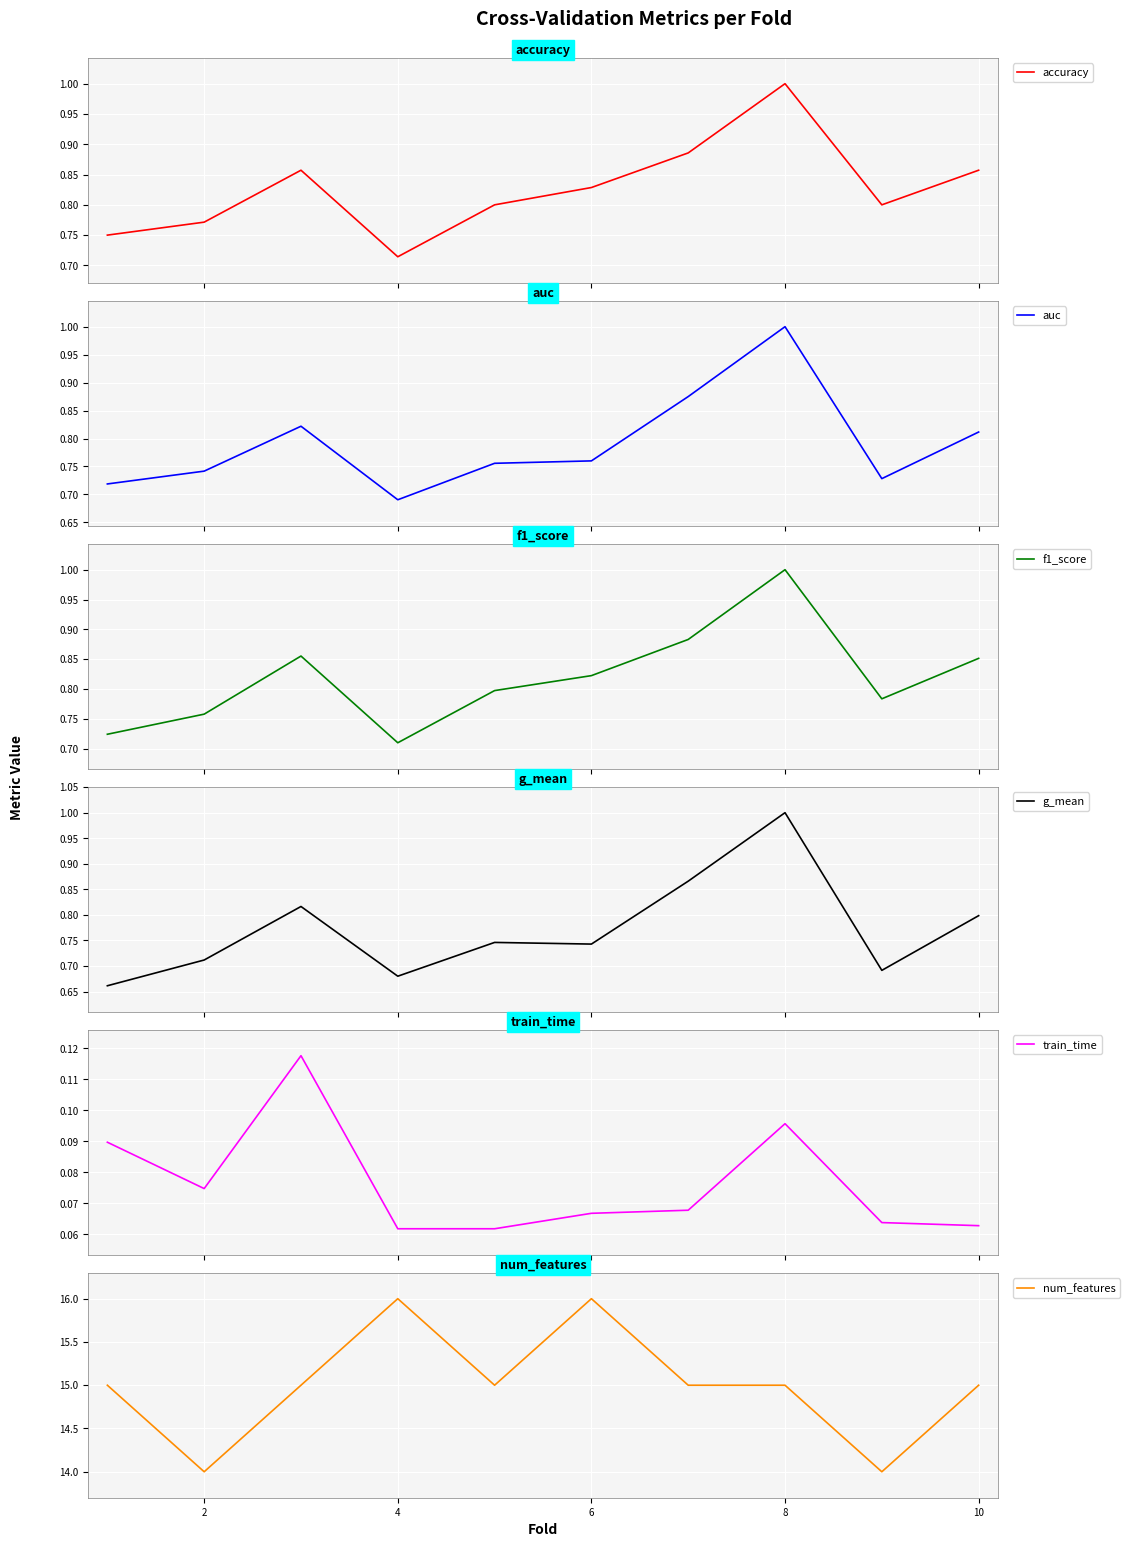

Is it true that num_features equals 16 at 4?

True